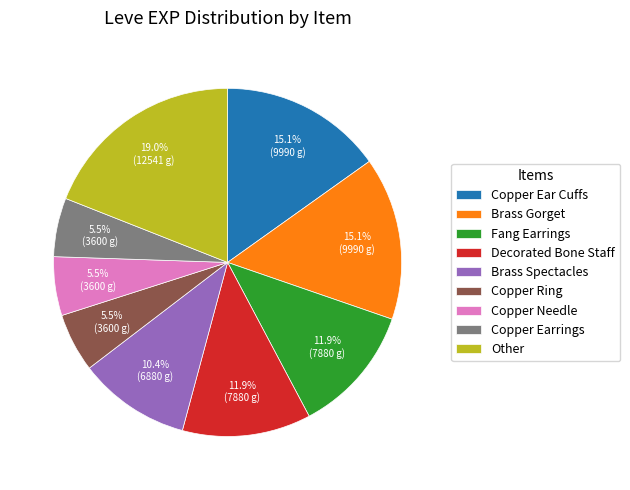

To the nearest percent, what is the difference between the largest and smallest slice percentages?

14%